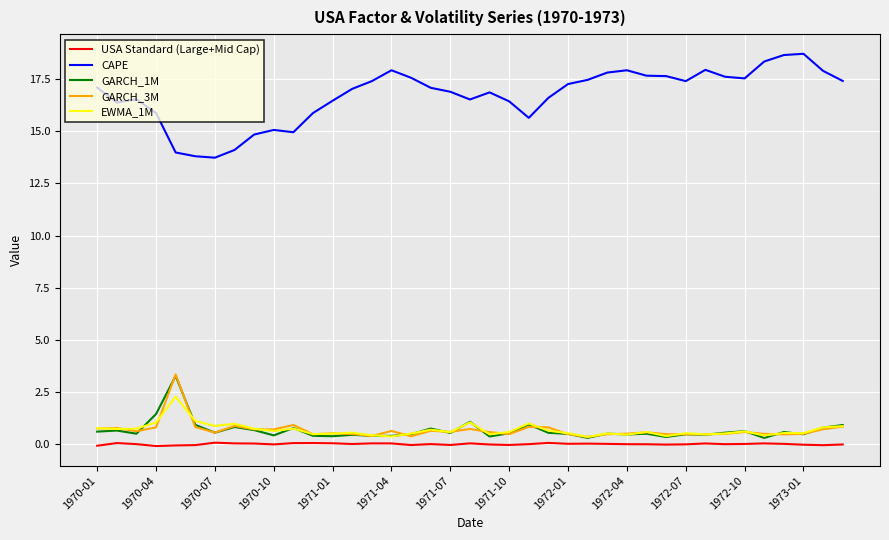

Which series has the widest spread of values?

CAPE